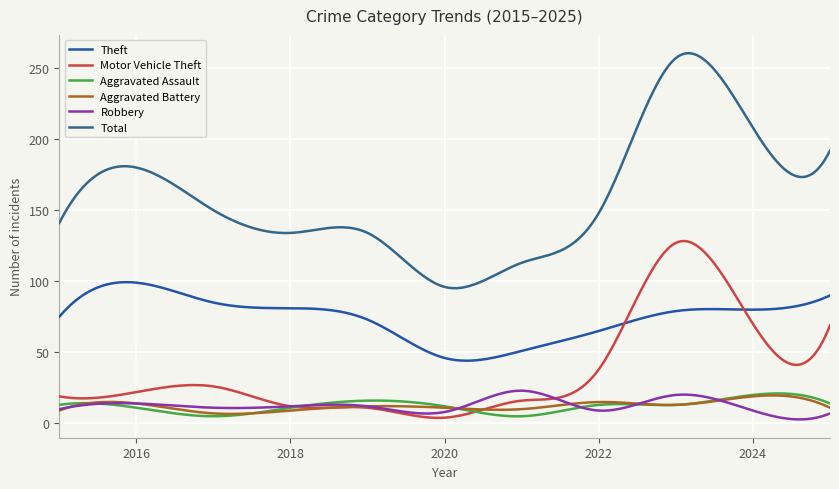

What is the difference between the maximum and minimum values in the Motor Vehicle Theft series?

124.4